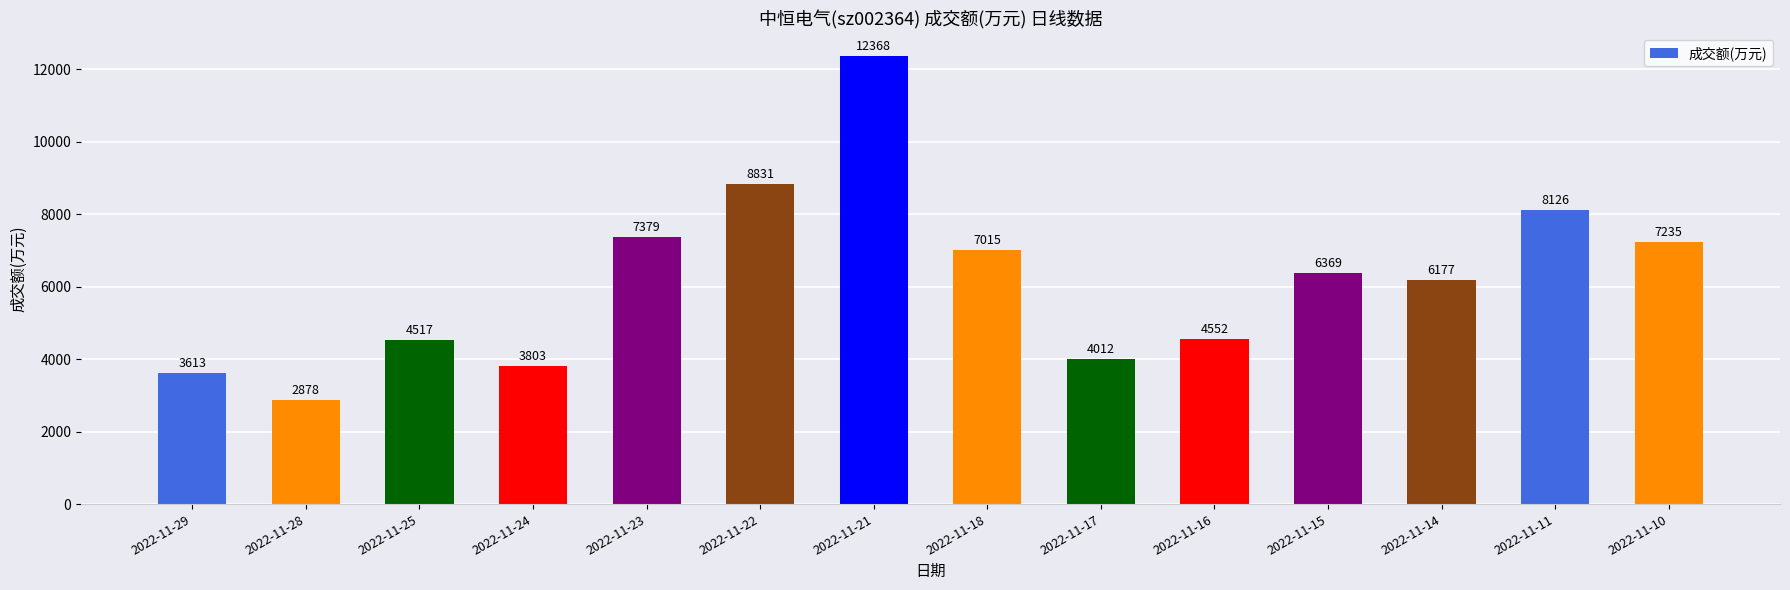

How many data points does each series have?

14